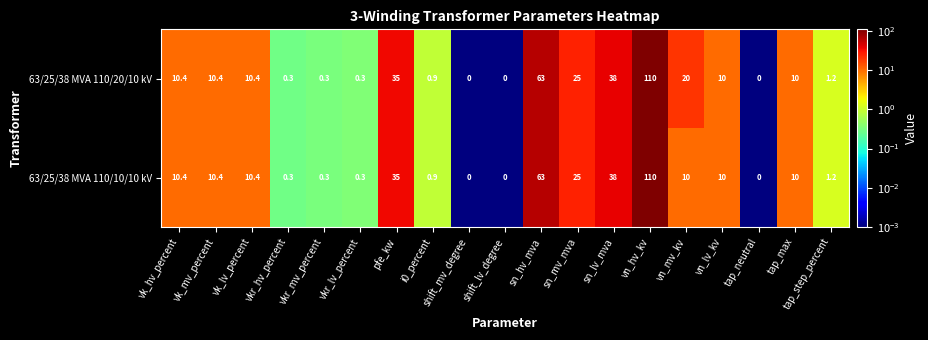

What is the difference between the second highest and second lowest values in the 63/25/38 MVA 110/20/10 kV series?

63.0